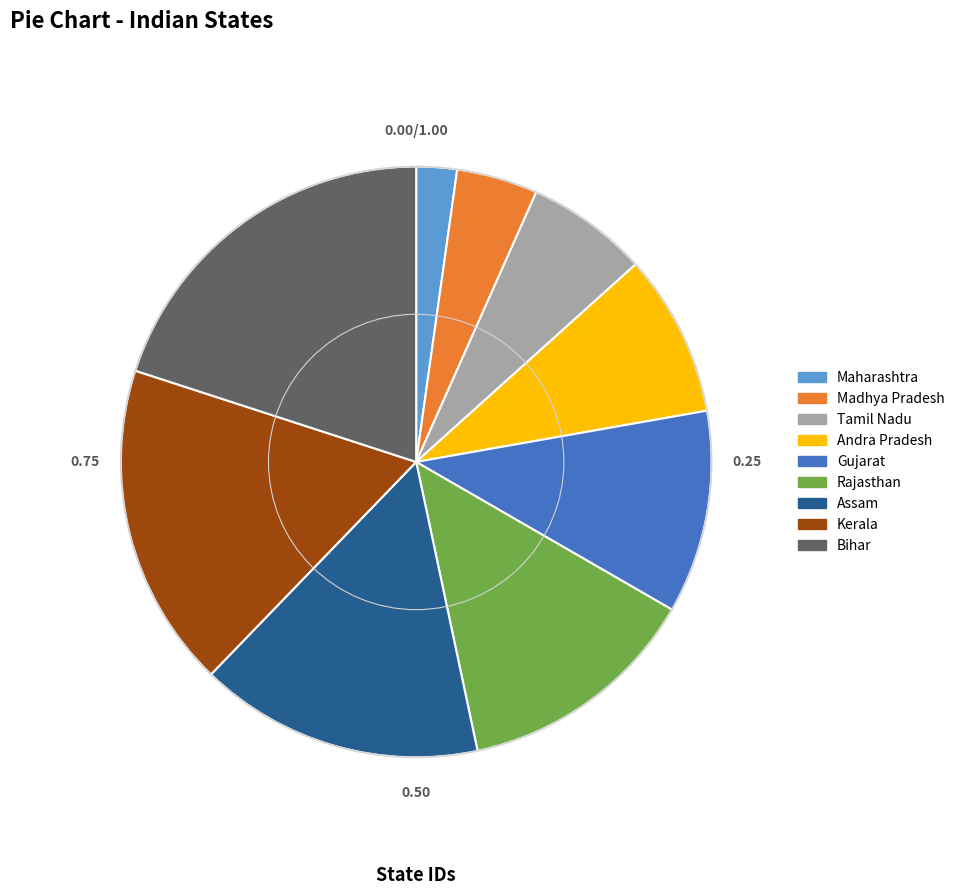

Rank the categories by value from highest to lowest.

Bihar, Kerala, Assam, Rajasthan, Gujarat, Andra Pradesh, Tamil Nadu, Madhya Pradesh, Maharashtra